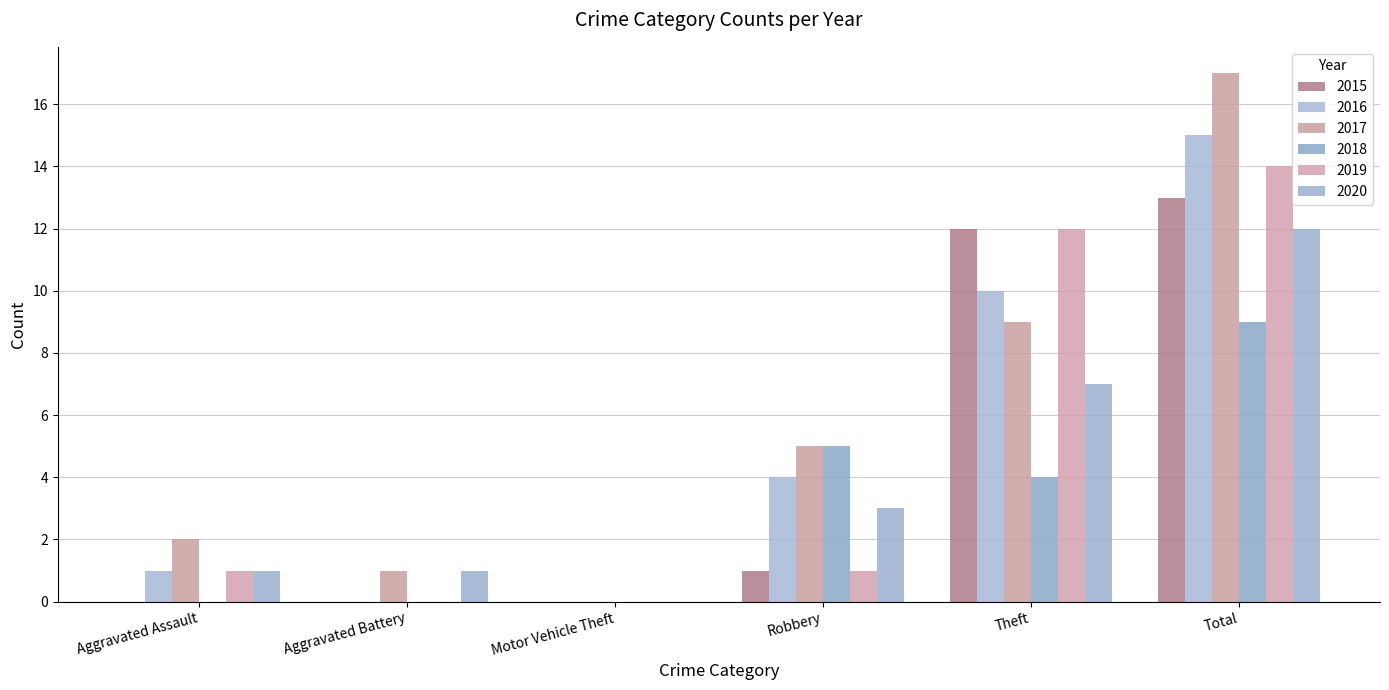

What is the difference between the 2015 values at Theft and Aggravated Assault?

12